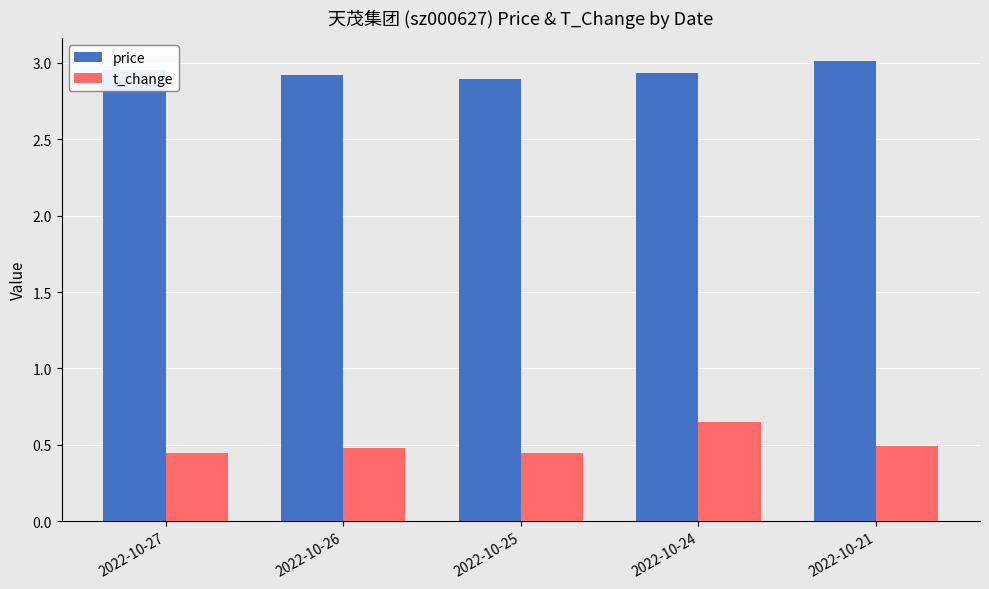

Is it true that price equals 2.9 at 2022-10-25?

True